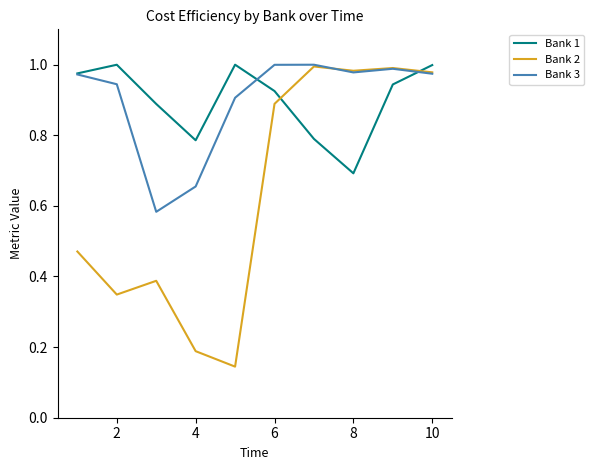

At how many categories does at least one series exceed 0?

10